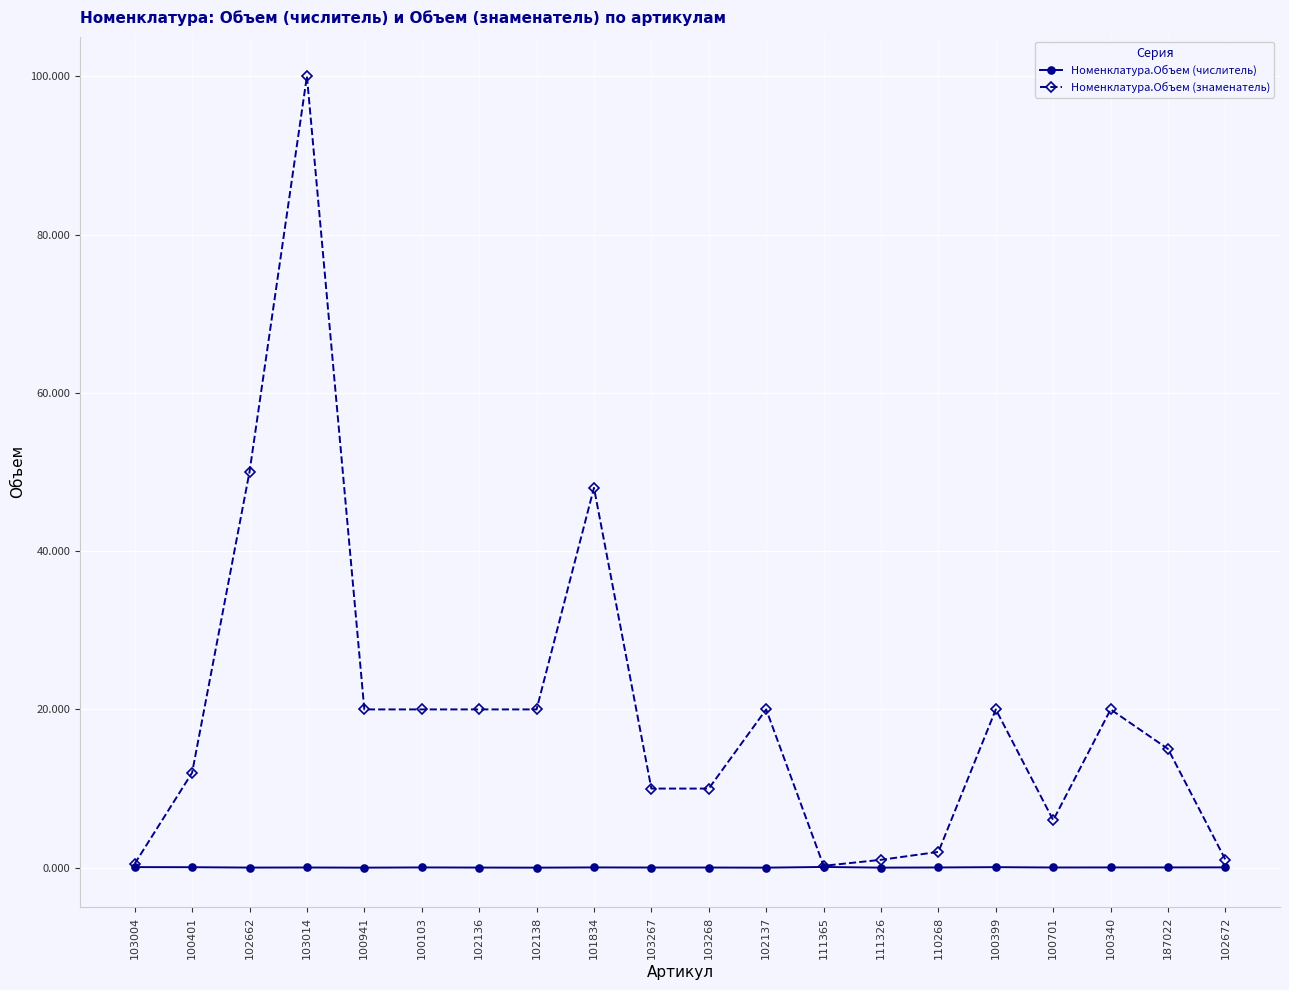

What is the sum of all Номенклатура.Объем (числитель) values?

0.7